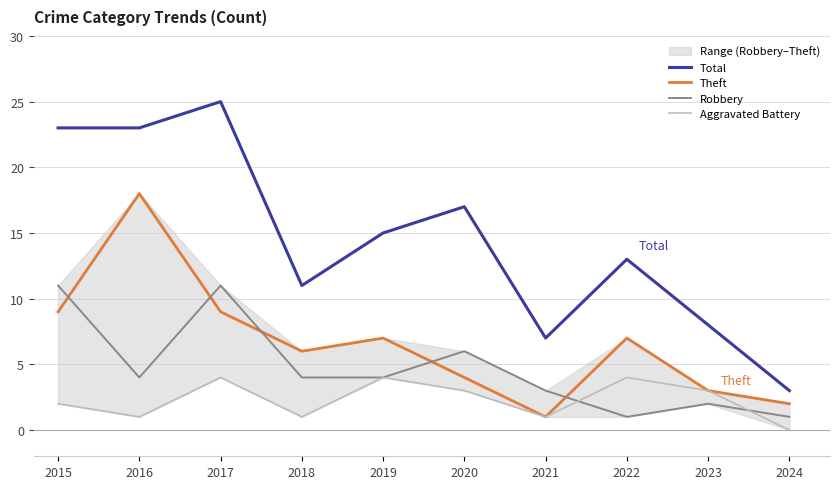

The Robbery series shows 2 at 2019. True or false?

False